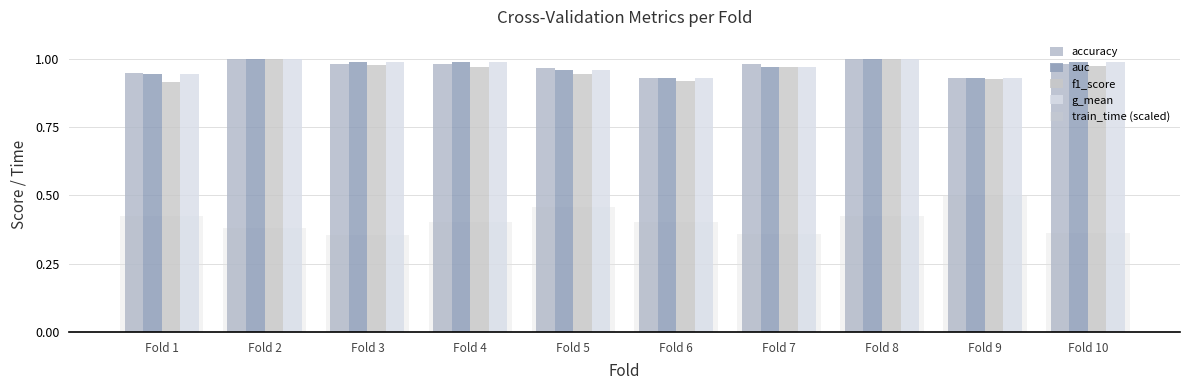

What is the minimum value for train_time (scaled)?

0.4